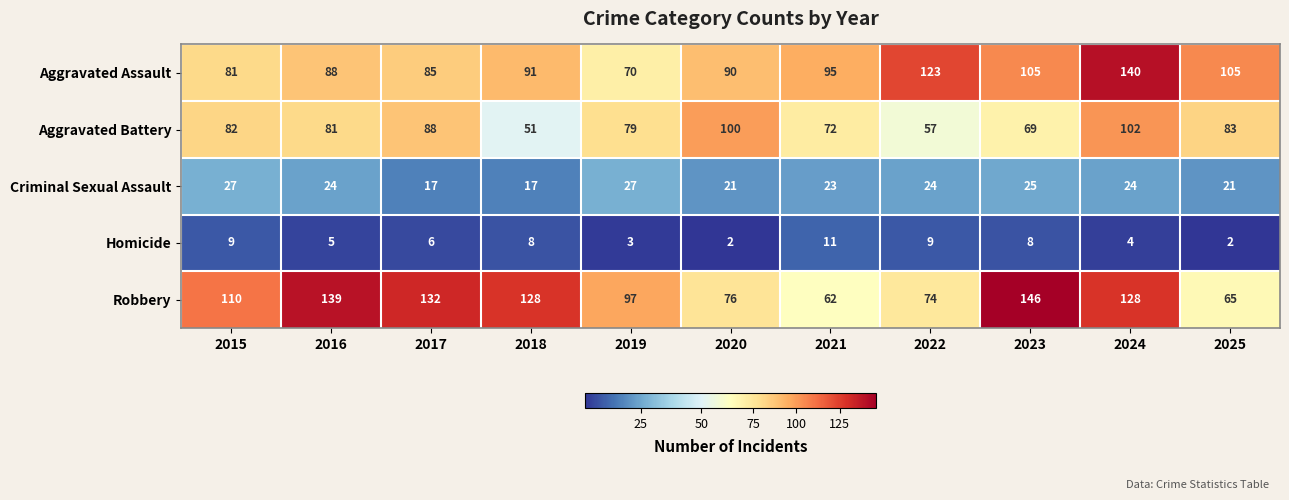

What is the spread (max minus min) of values at 2015?

101